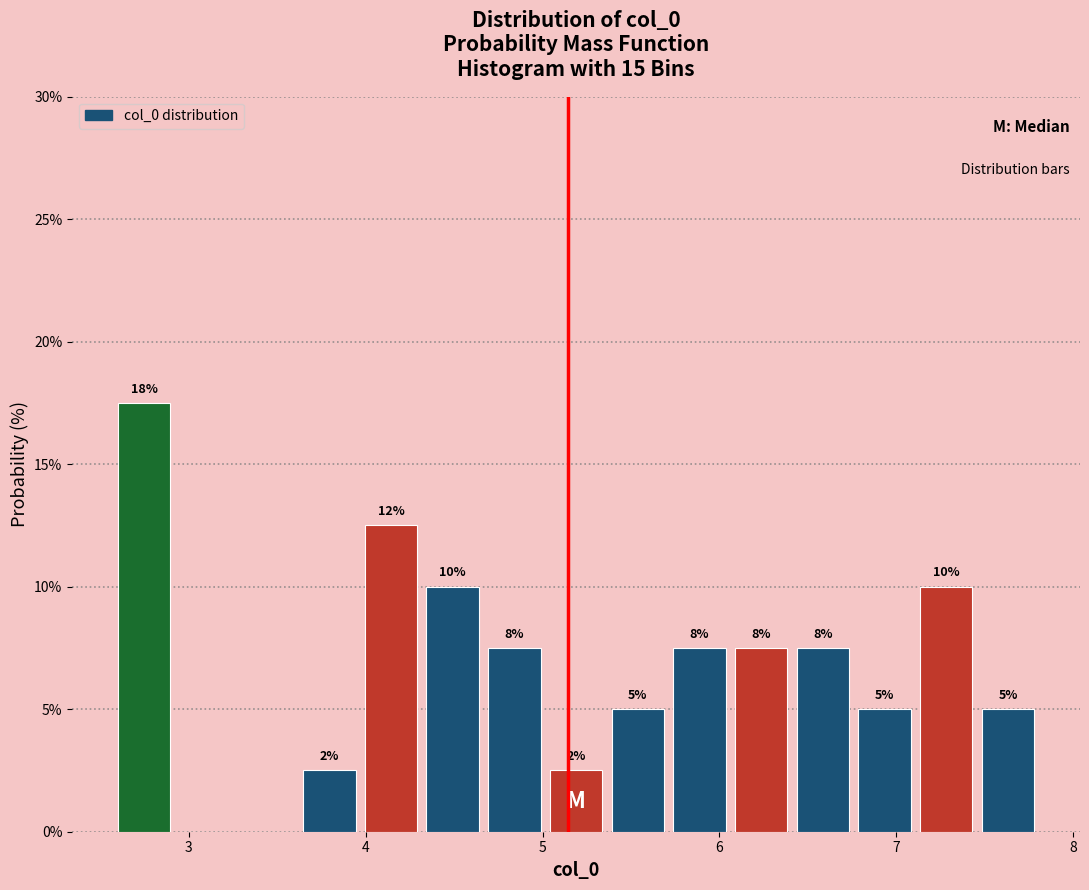

Read against the x-axis, roughly where is the centre of the tallest bar?

2.7